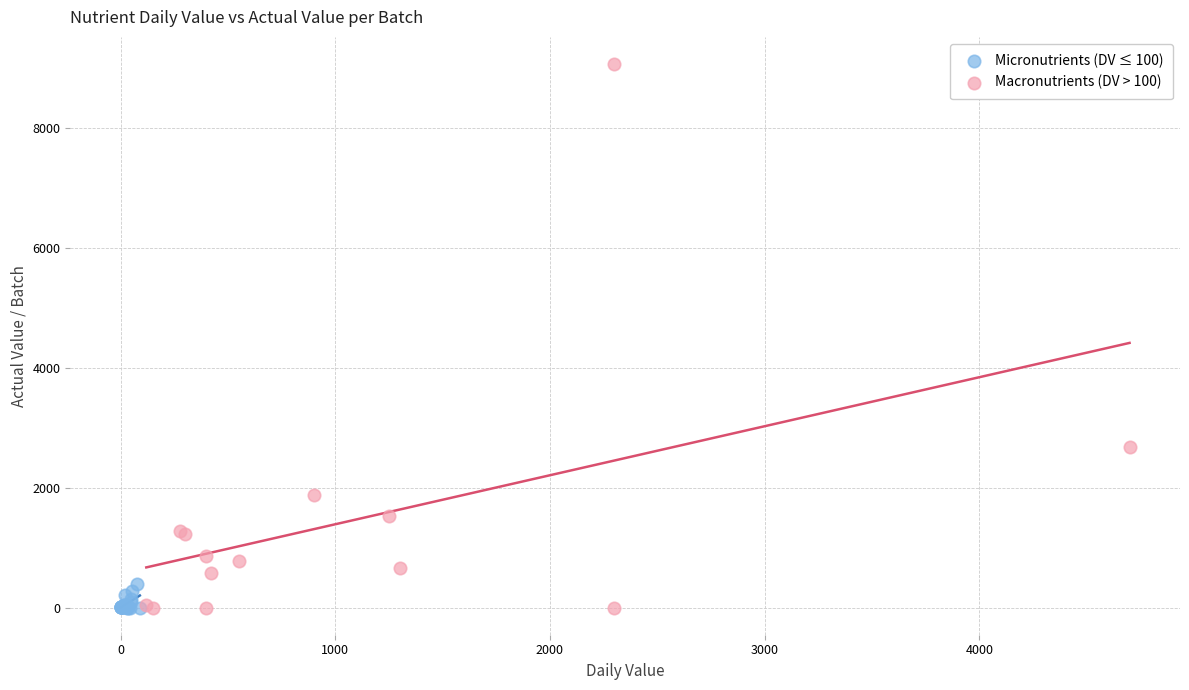

Which series has the largest Y range (max minus min)?

Macronutrients (DV > 100)